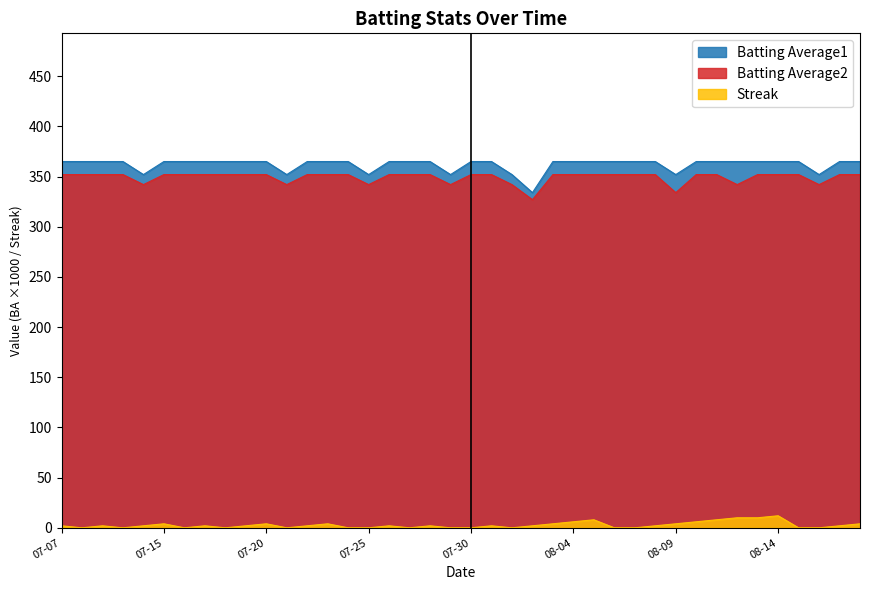

Is it true that Streak equals -6 at 2010-07-29?

False